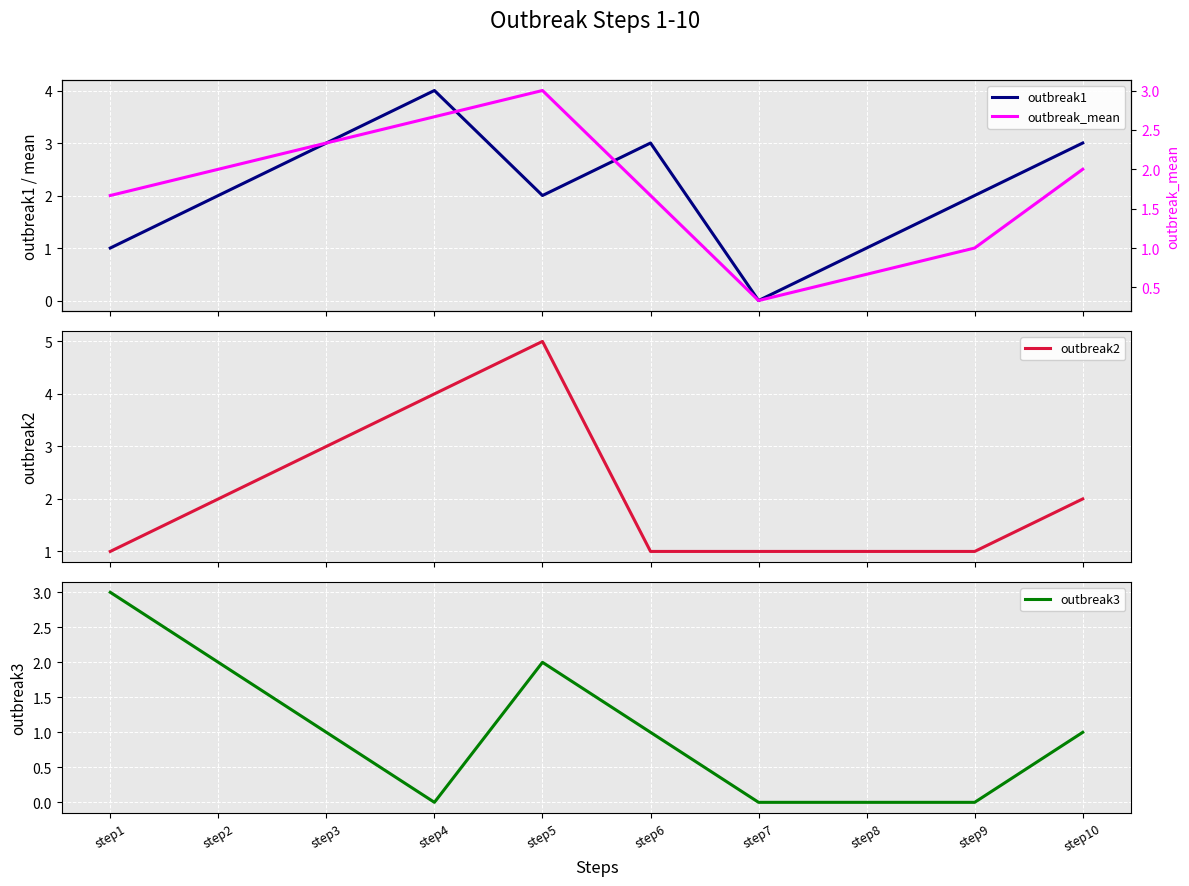

Is it true that outbreak1 equals 2.0 at step5?

True